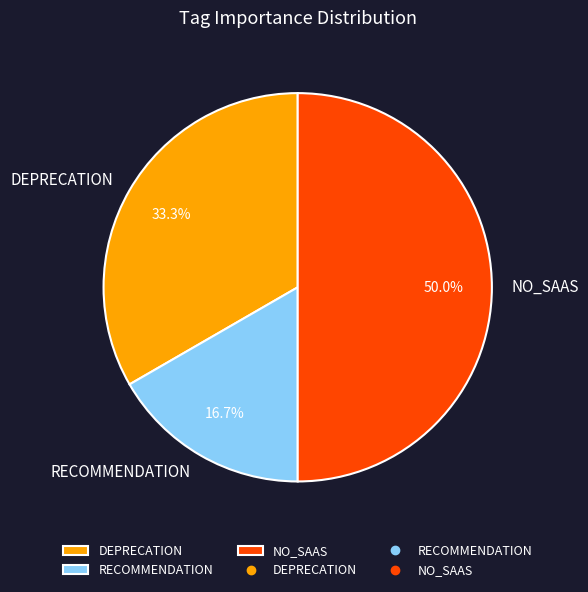

To the nearest percent, what is the difference between the largest and smallest slice percentages?

33%